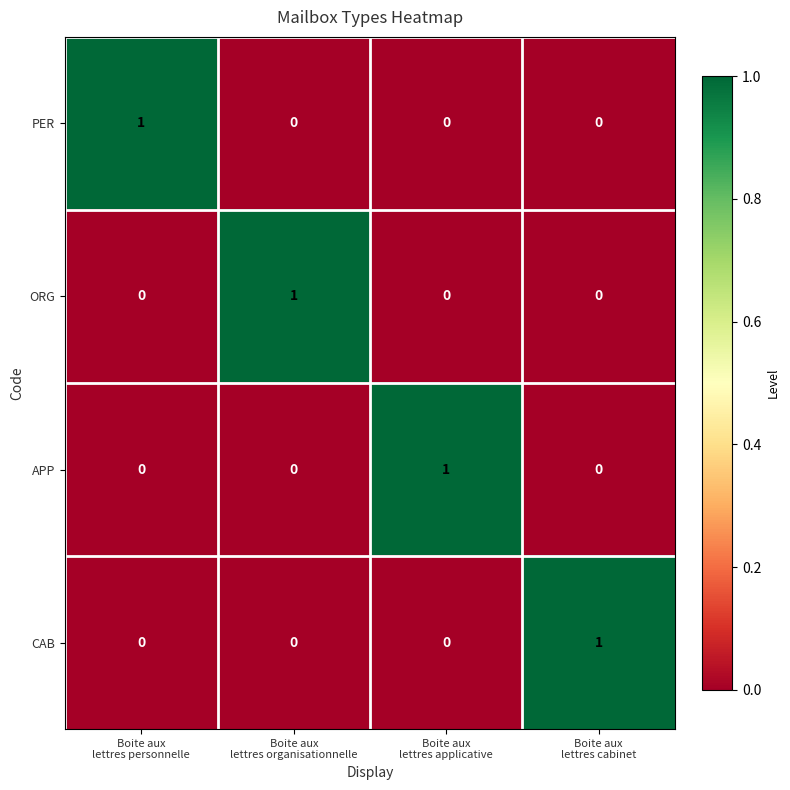

At how many categories does at least one series exceed 0?

4